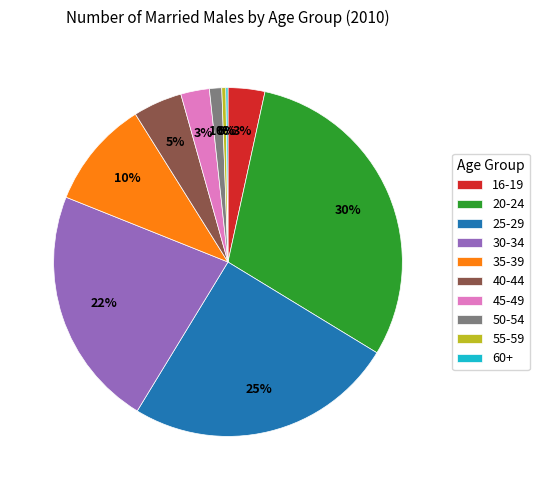

Is the sum of 30-34 and 40-44 greater than half?

No